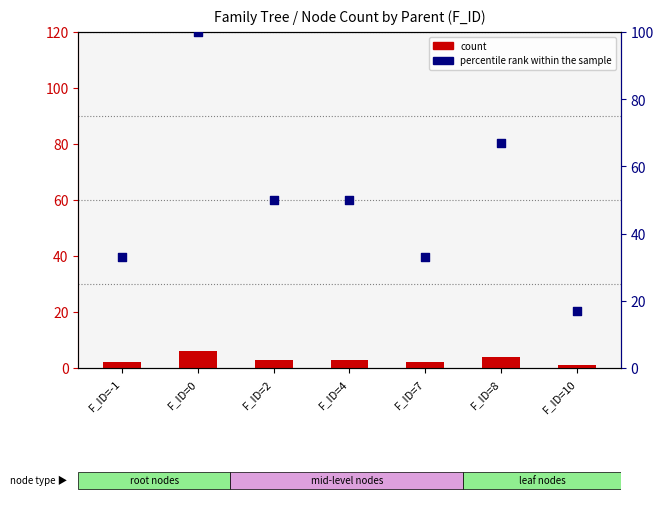

Which series has the largest total across all categories?

percentile rank within the sample